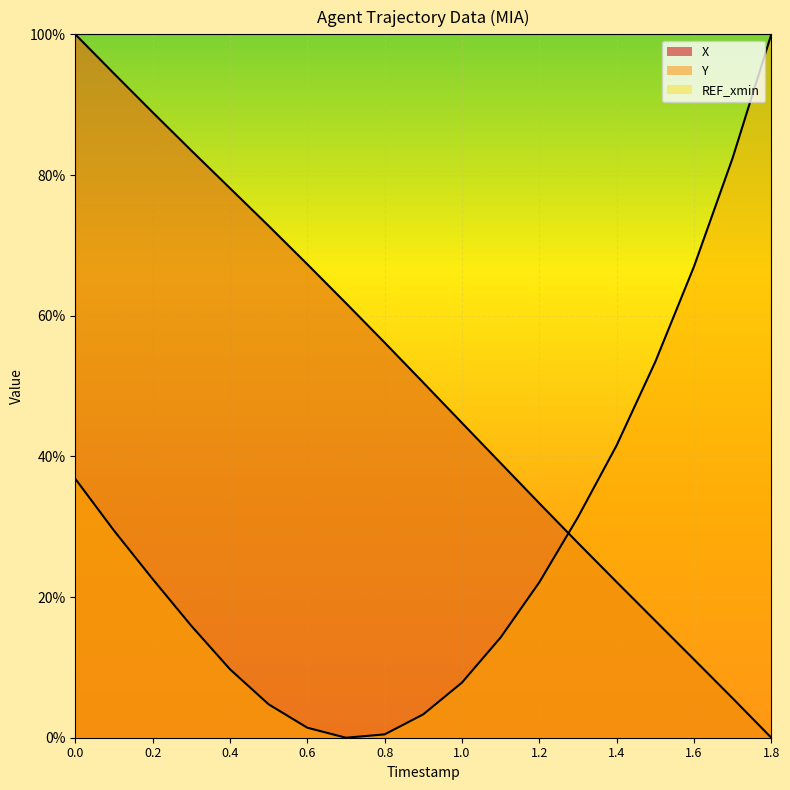

Reading left to right, what are all the values shown in this chart?

X: 100.0	94.4	88.9	83.5	78.1	72.8	67.3	61.8	56.2	50.5	44.8	39.0	33.3	27.7	22.1	16.6	11.1	5.6	0.0
Y: 36.8	29.5	22.6	15.9	9.7	4.8	1.4	0.0	0.5	3.3	7.8	14.3	22.1	31.4	41.6	53.4	67.0	82.4	100.0